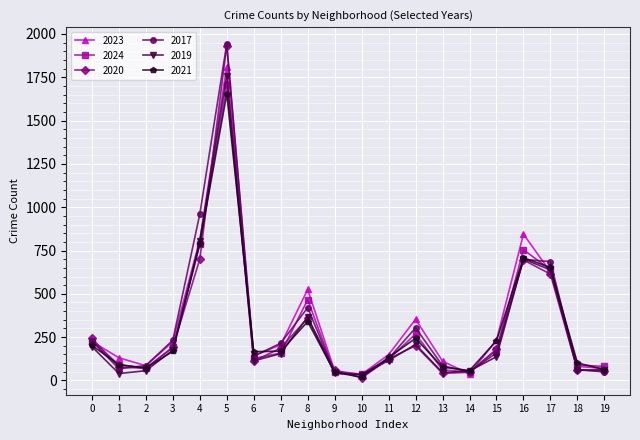

What is the value of the 2019 point at the 13th from the left?

208